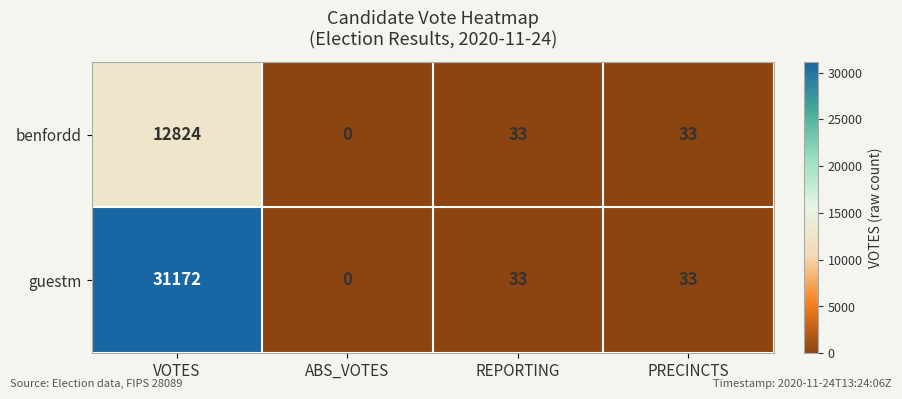

At which category does the chart reach its peak across all series?

VOTES